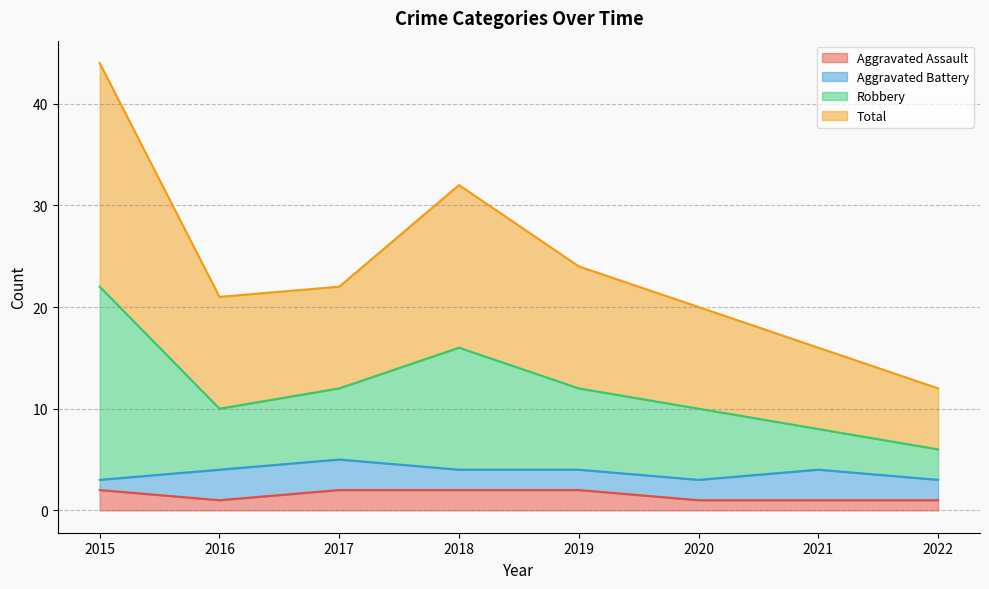

Which label corresponds to the largest value in the chart?

2015